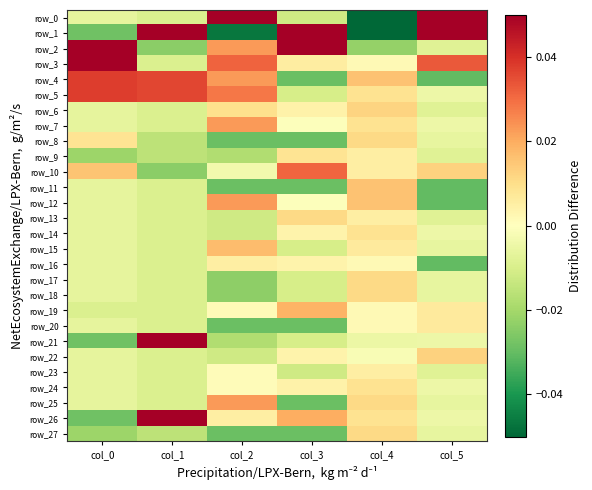

What is the spread (max minus min) of values at col_5?

0.1